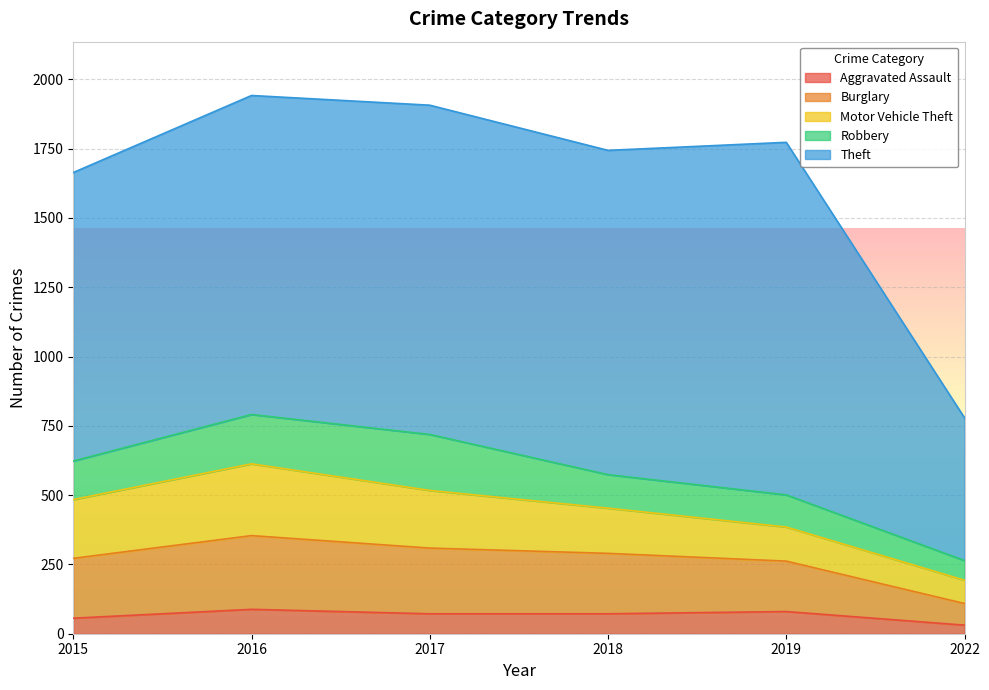

At which category is the sum across all series the highest?

2016